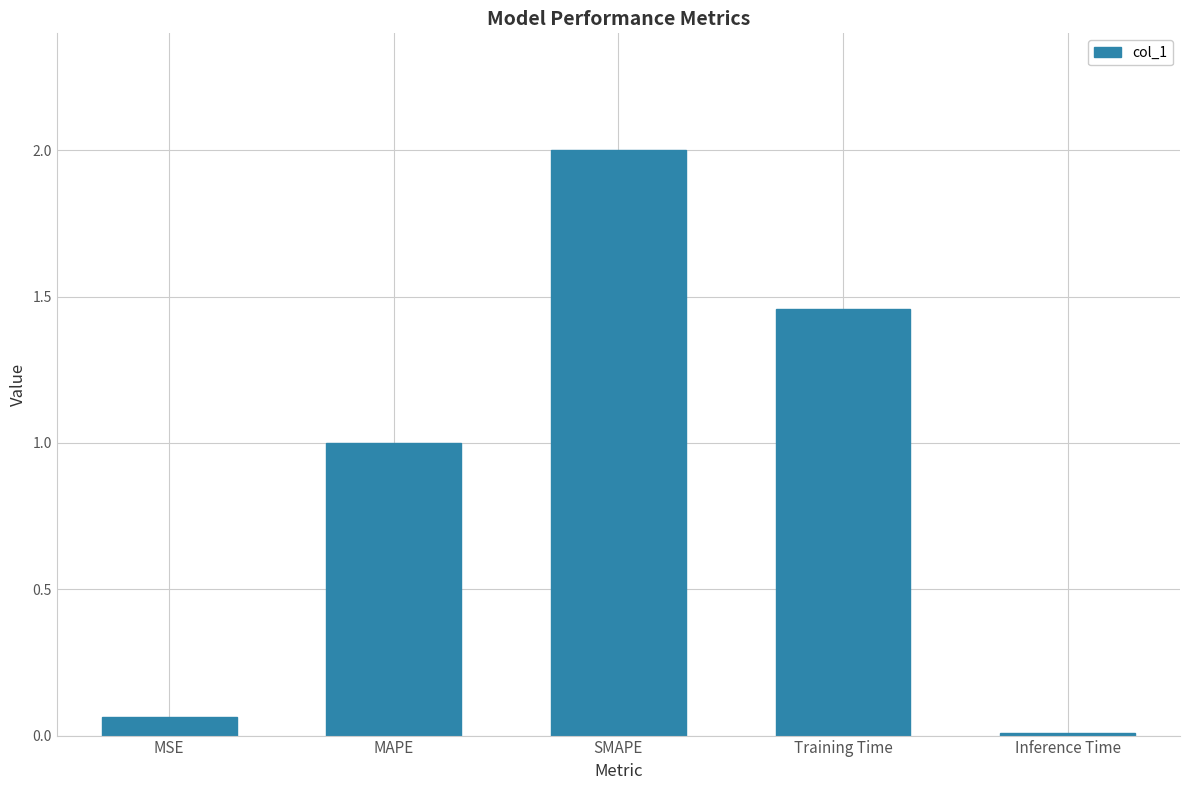

What is the difference between the maximum and second lowest values?

1.9